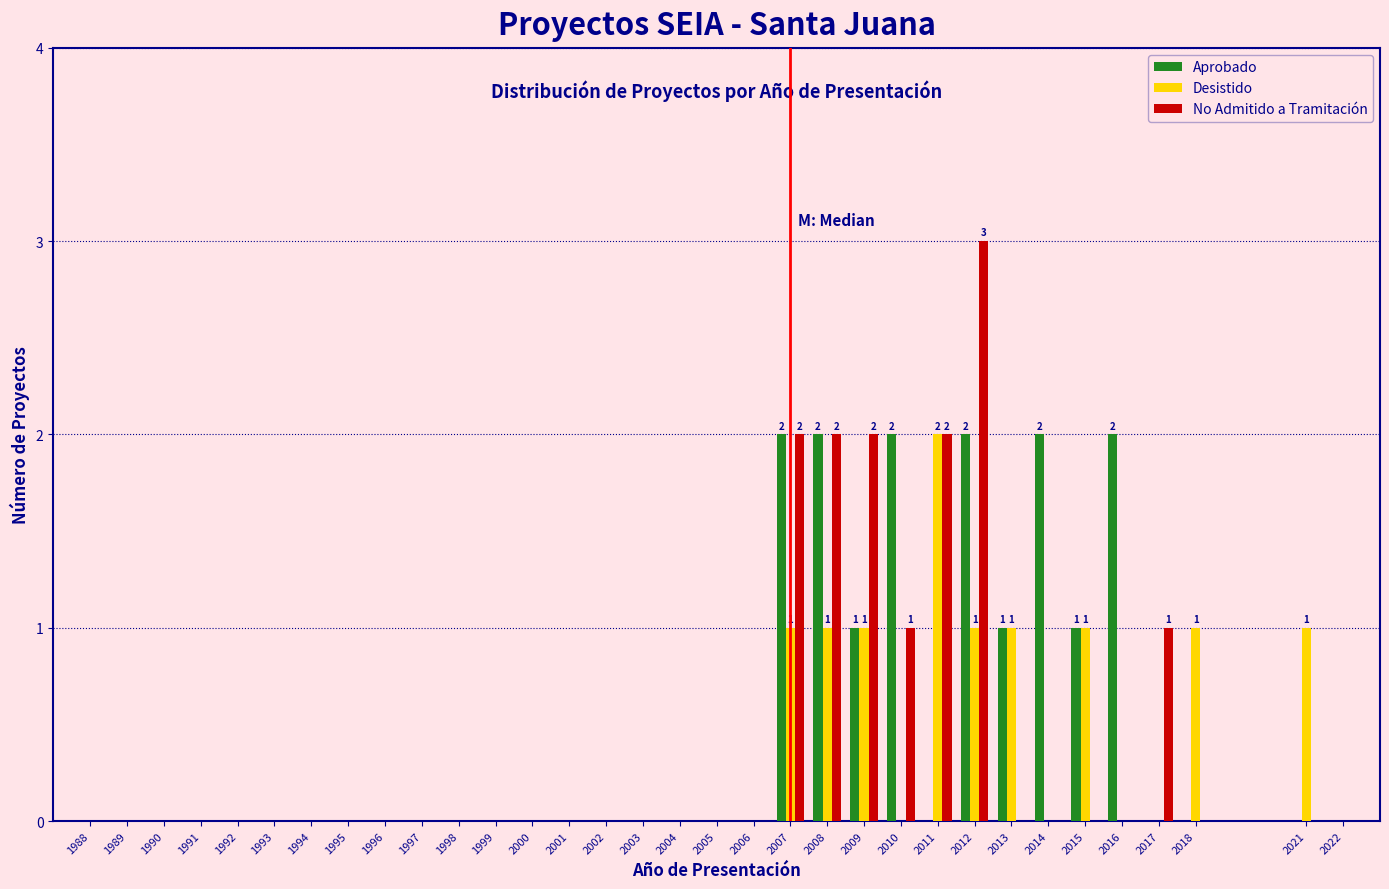

At which category is the sum across all series the highest?

2012